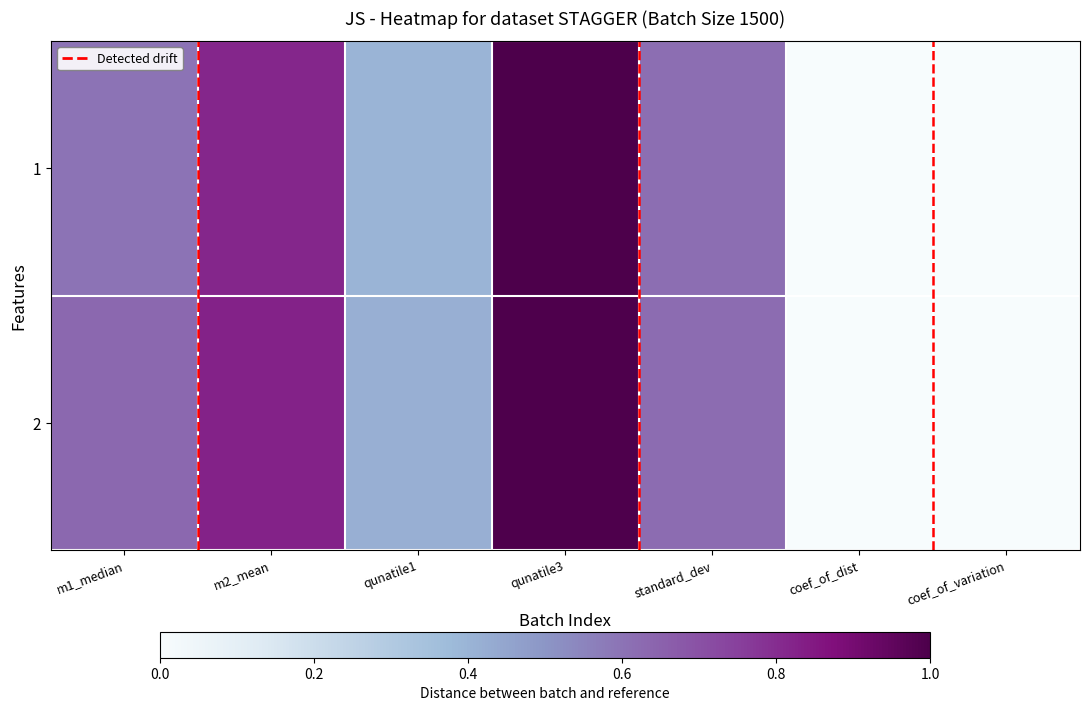

The value of 1 at coef_of_variation is 0.0. True or false?

True